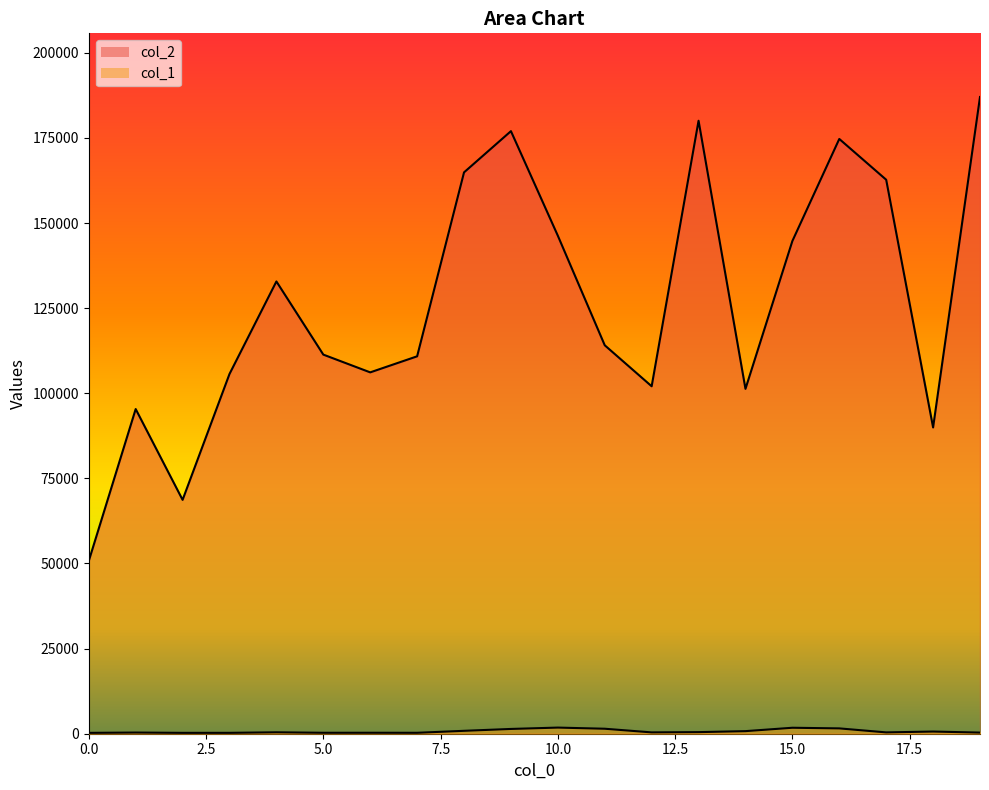

Which series has the widest spread of values?

col_2